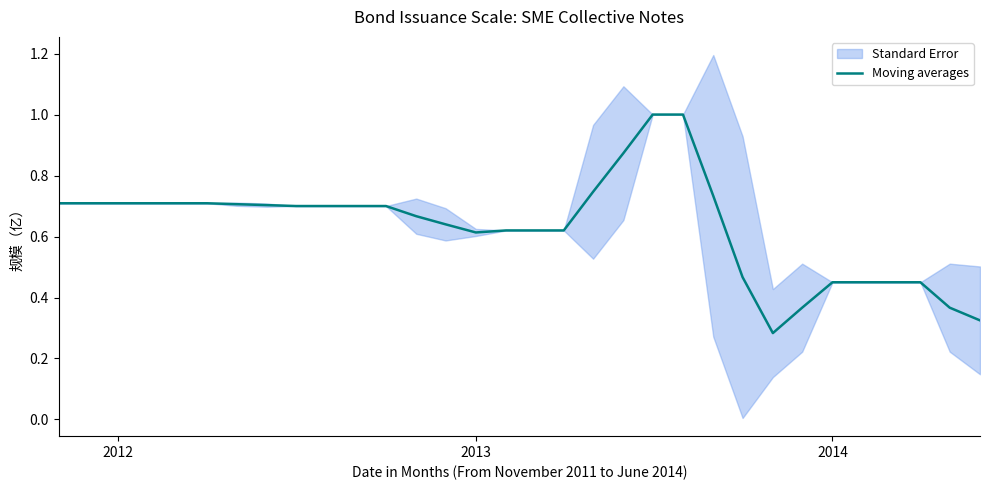

Reading left to right, list all the values displayed in this chart.

0.7	0.7	0.7	0.7	0.7	0.7	0.7	0.7	0.7	0.7	0.7	0.7	0.7	0.6	0.6	0.6	0.6	0.6	0.7	0.9	1.0	1.0	0.7	0.5	0.3	0.4	0.5	0.5	0.5	0.5	0.4	0.3